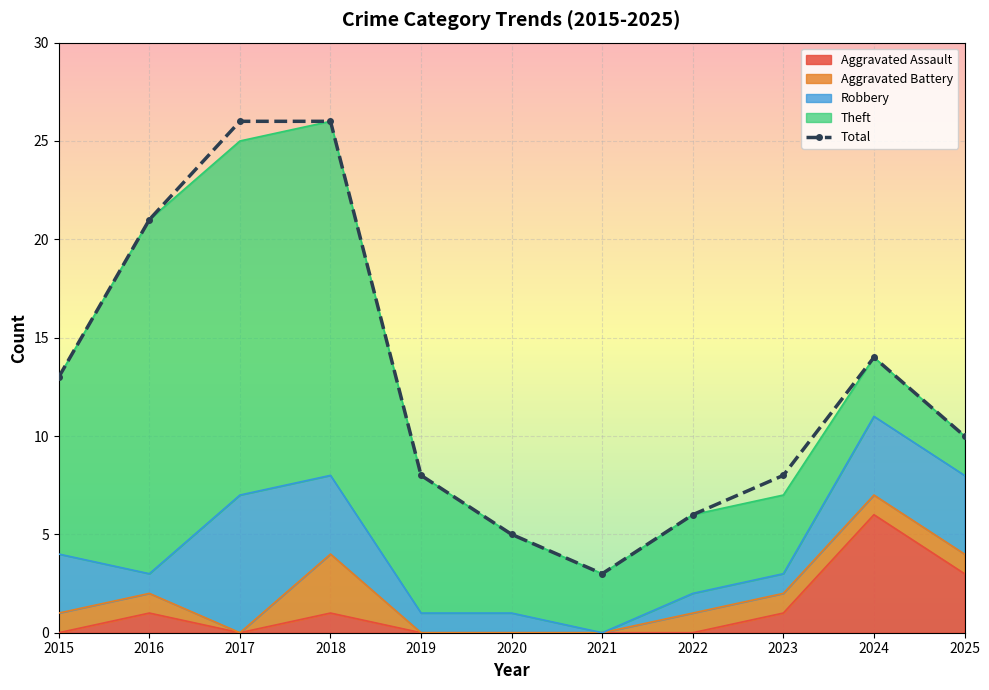

At which label is the value closest to 14?

2024